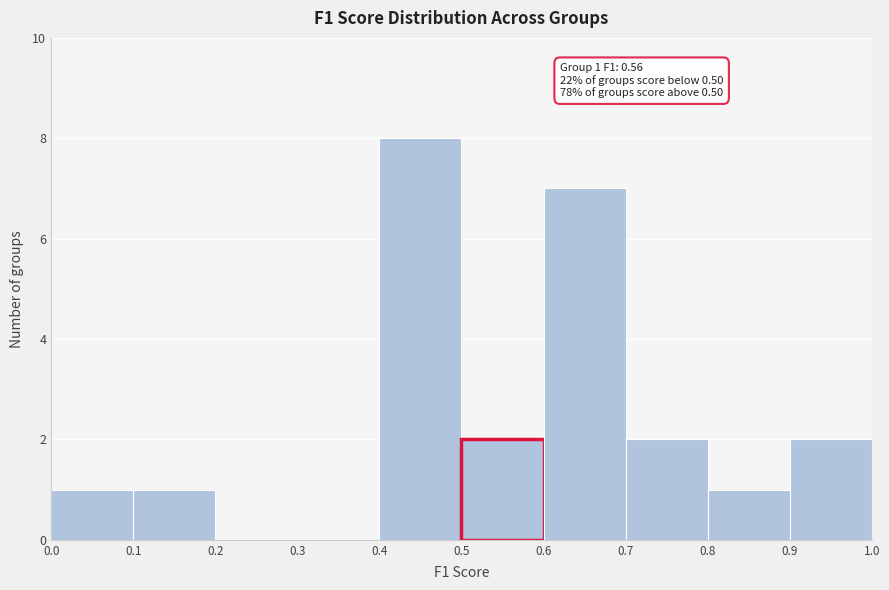

Over which range of the x-axis is the bar tallest?

0.4 to 0.5